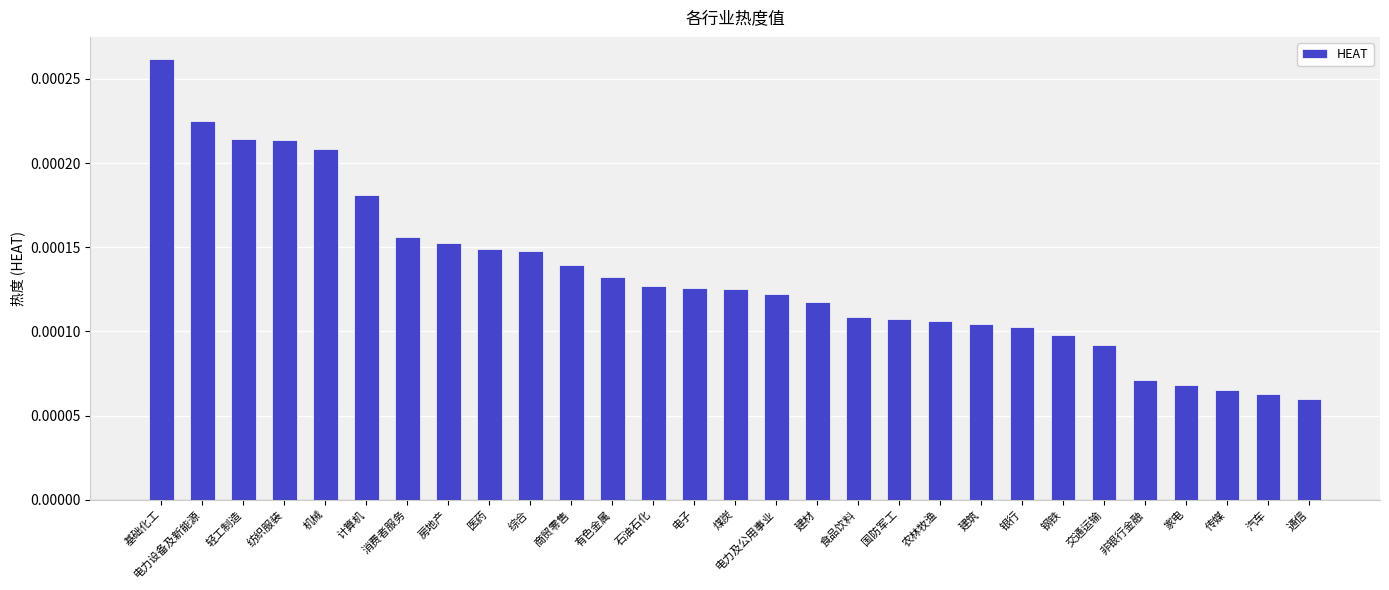

At which category does the chart reach its peak across all series?

基础化工